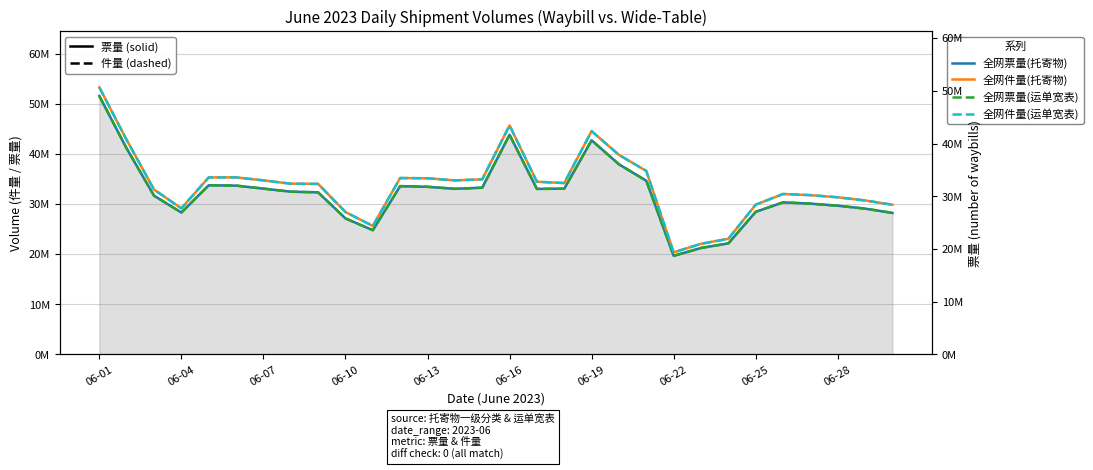

At which category does the chart reach its minimum across all series?

06-22